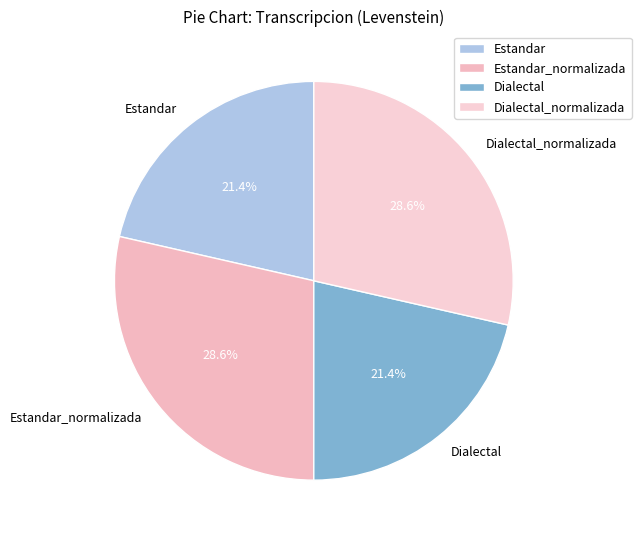

Does any single category account for the majority?

No